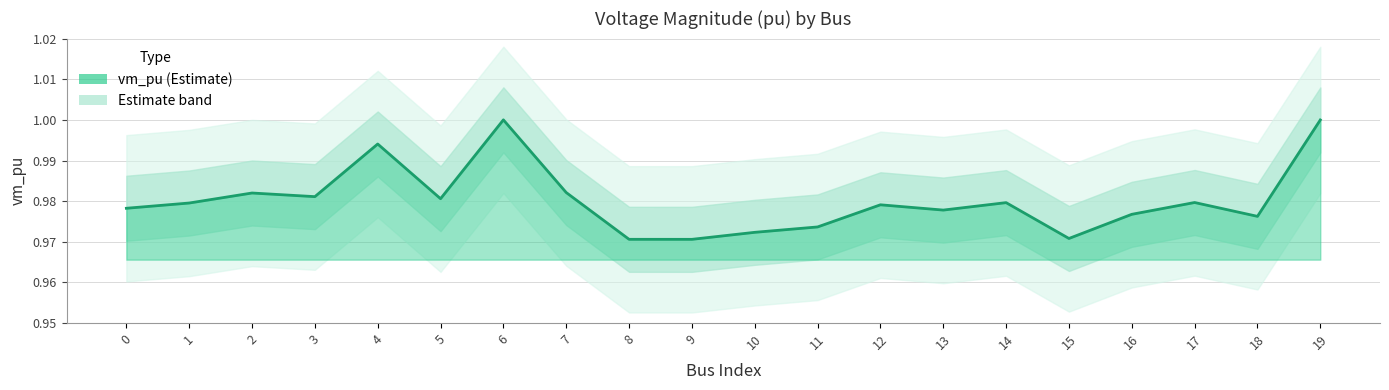

Rank the categories by value from highest to lowest.

6, 19, 4, 7, 2, 3, 5, 17, 14, 1, 12, 0, 13, 16, 18, 11, 10, 15, 8, 9